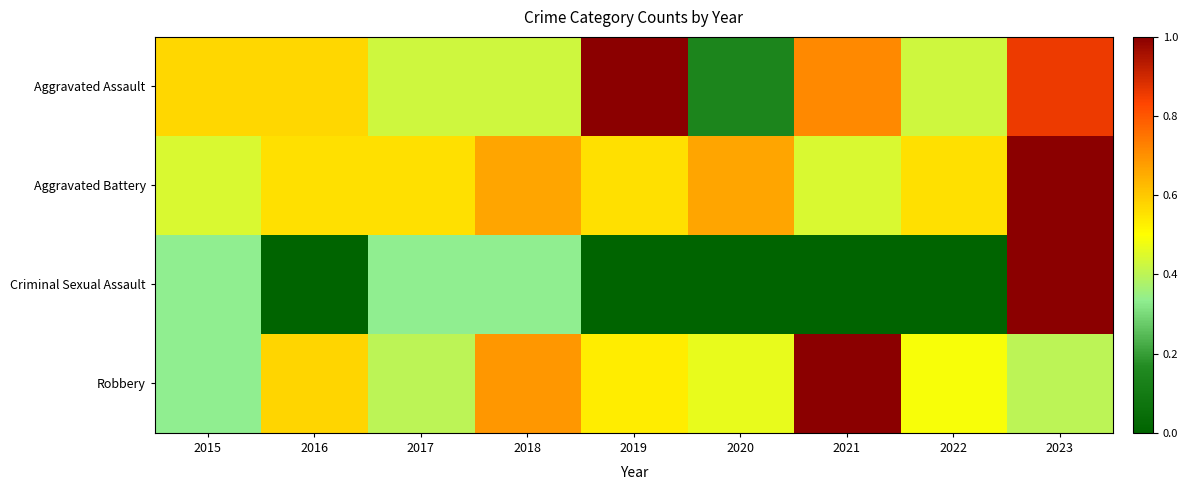

Reading left to right, list all the values displayed in this chart.

Aggravated Assault: 2015=0.6	2016=0.6	2017=0.4	2018=0.4	2019=1.0	2020=0.1	2021=0.7	2022=0.4	2023=0.9
Aggravated Battery: 2015=0.4	2016=0.6	2017=0.6	2018=0.7	2019=0.6	2020=0.7	2021=0.4	2022=0.6	2023=1.0
Criminal Sexual Assault: 2015=0.3	2016=0.0	2017=0.3	2018=0.3	2019=0.0	2020=0.0	2021=0.0	2022=0.0	2023=1.0
Robbery: 2015=0.3	2016=0.6	2017=0.4	2018=0.7	2019=0.5	2020=0.5	2021=1.0	2022=0.5	2023=0.4